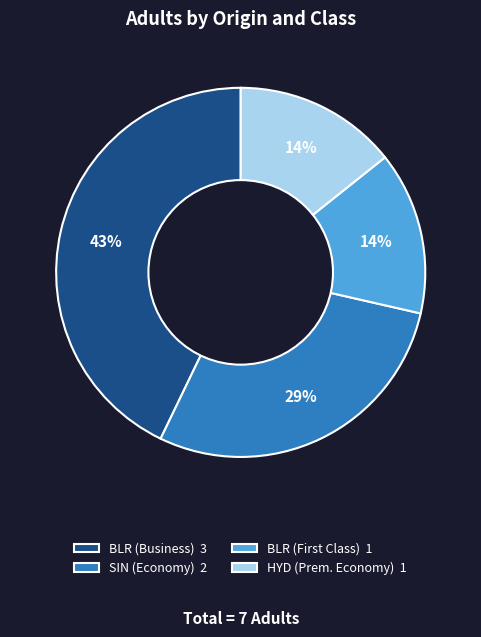

Does HYD (Prem. Economy) 1 represent more than half of the total?

No